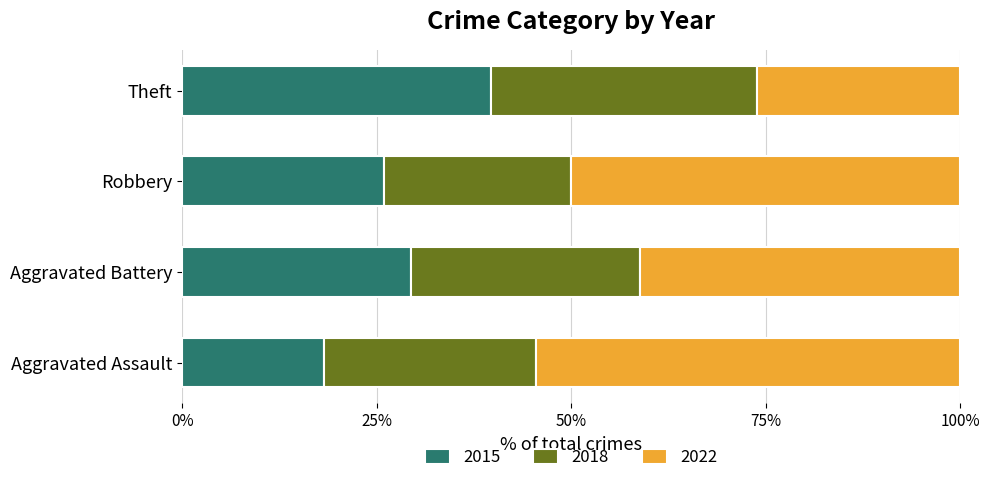

At which label does 2015 reach its minimum?

Aggravated Assault